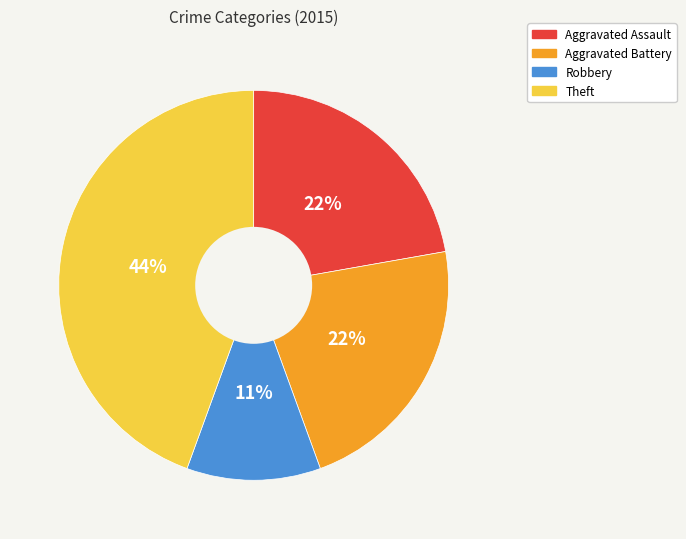

To the nearest percent, what is the difference between the largest and smallest slice percentages?

33%